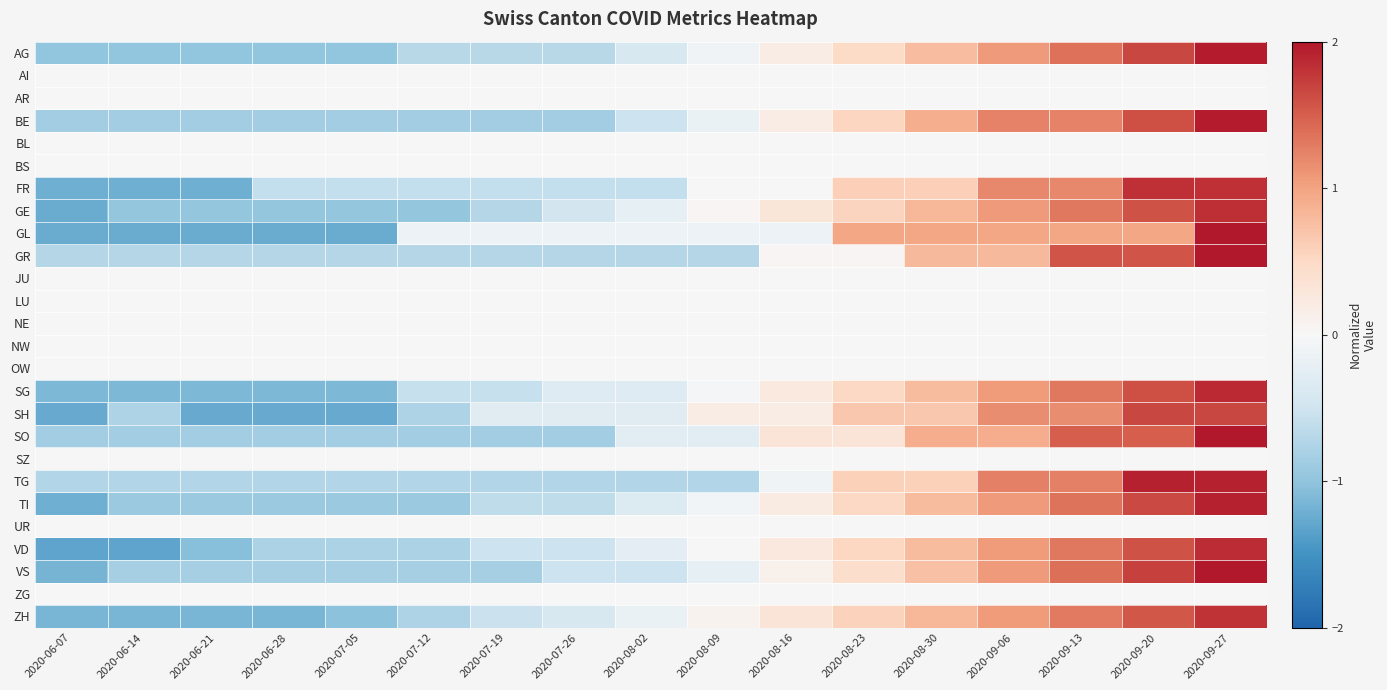

At which category is the sum across all series the highest?

2020-09-27